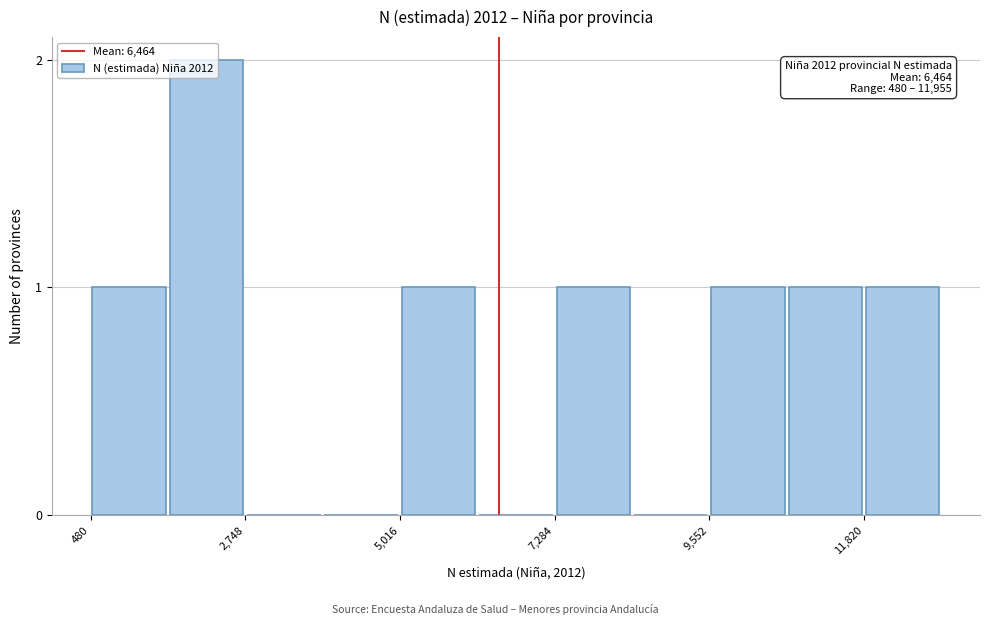

Around what value on the x-axis is the tallest bar? Give the approximate position of its centre, as read against the axis.

2000